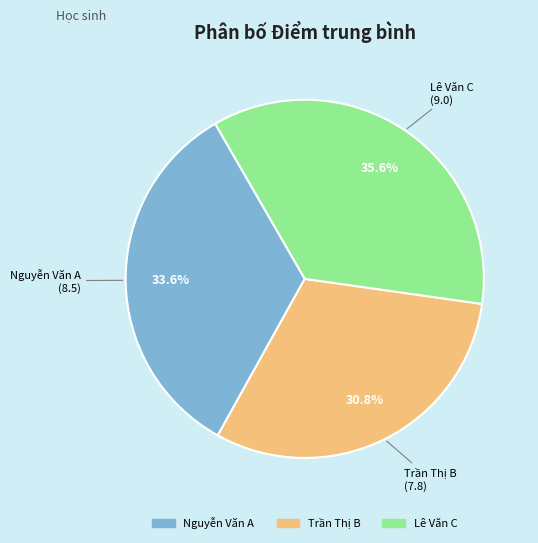

What is the ratio of the value at Lê Văn C to the value at Nguyễn Văn A?

1.1